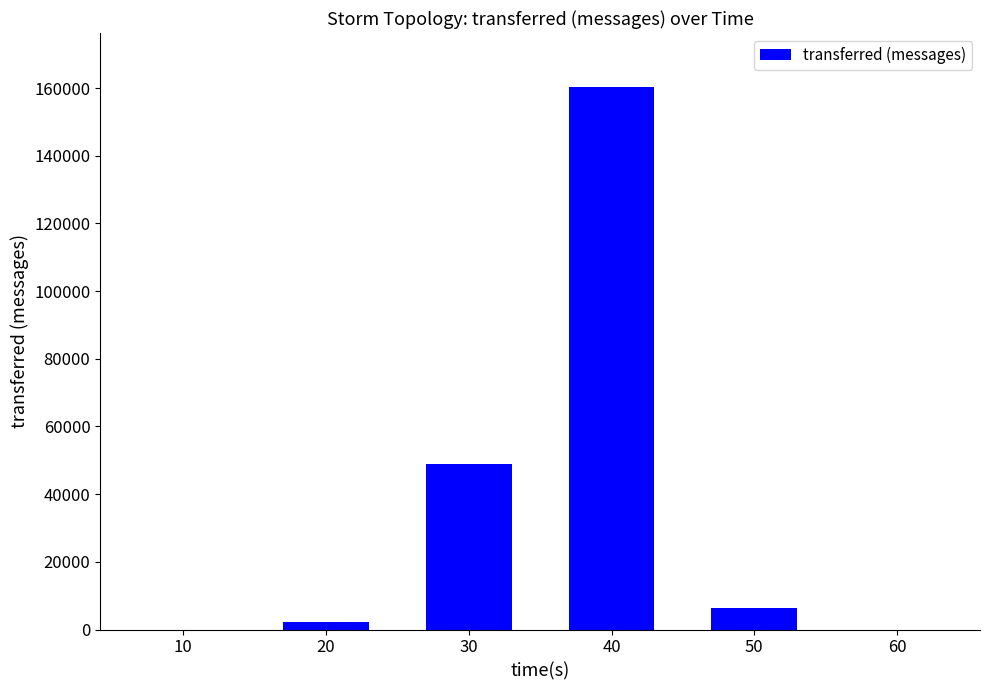

What is the sum of all values?

217800